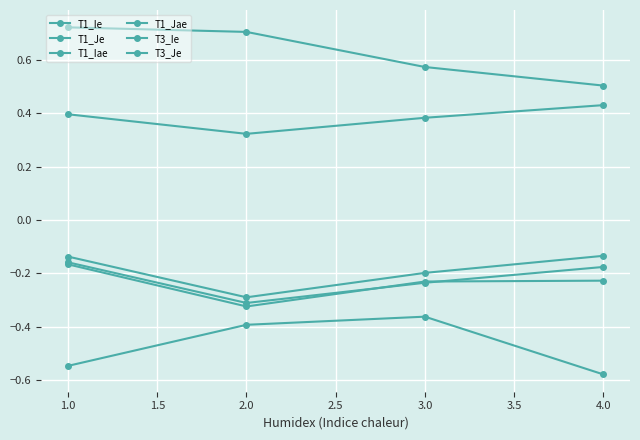

What is the minimum value shown in the chart?

-0.6